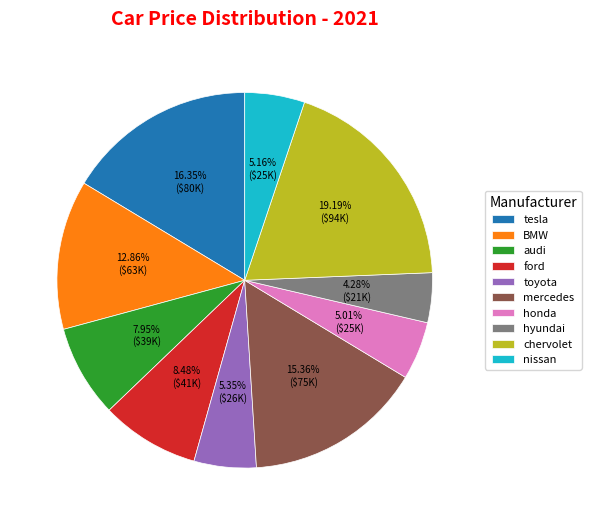

Which has a higher value, tesla or honda?

tesla